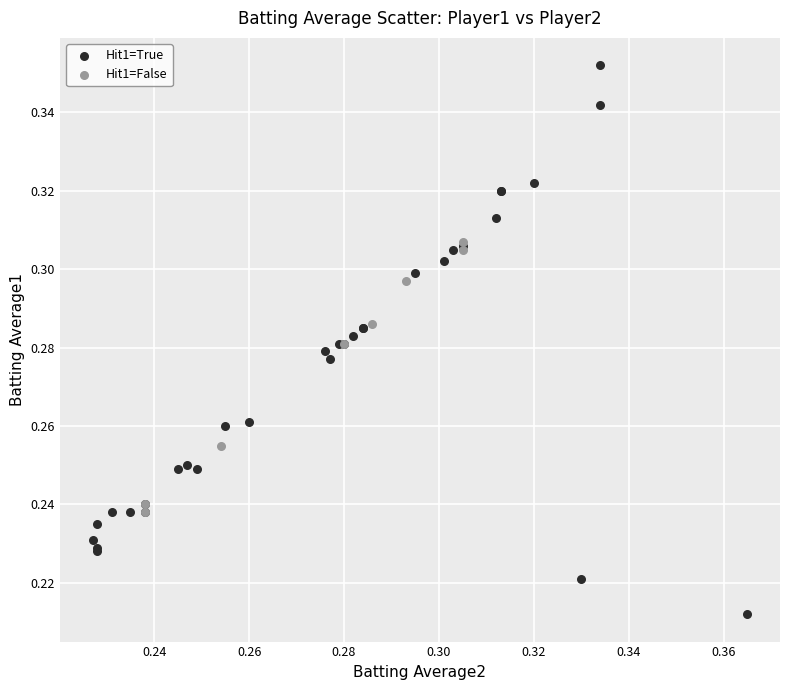

Which series reaches the minimum Y coordinate?

Hit1=True